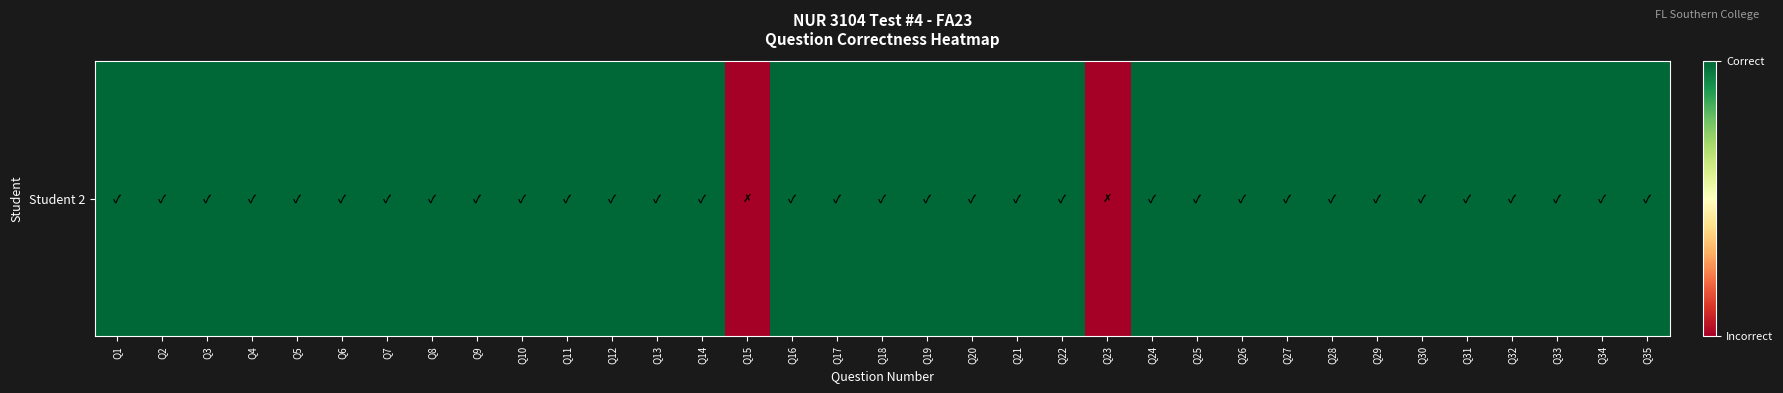

What is the difference between the second highest and minimum values?

1